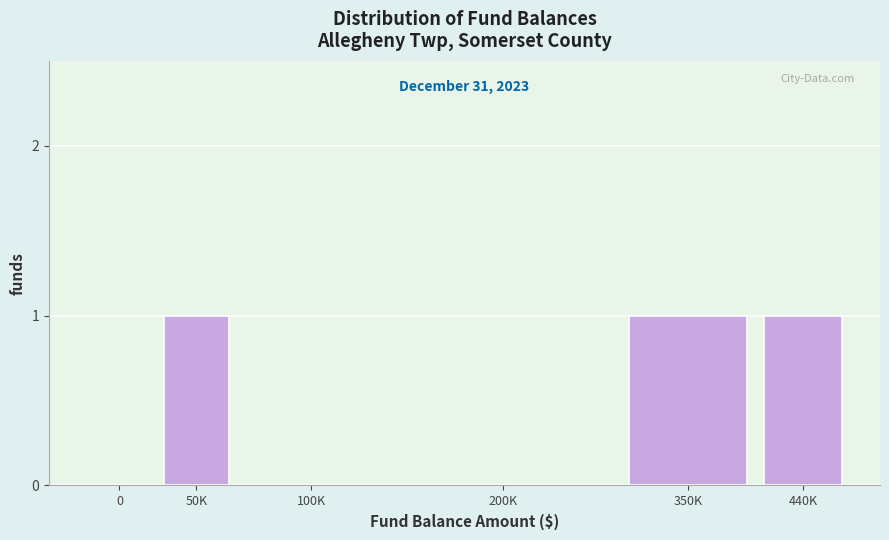

Reading left to right, what are all the values shown in this chart?

0=0	50K=1	100K=0	200K=0	350K=1	440K=1